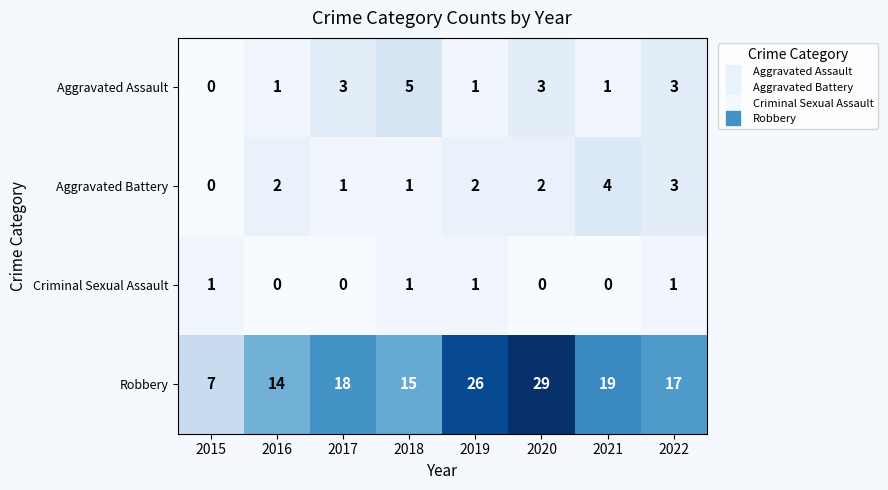

What is the difference between the Aggravated Assault values at 2021 and 2018?

4